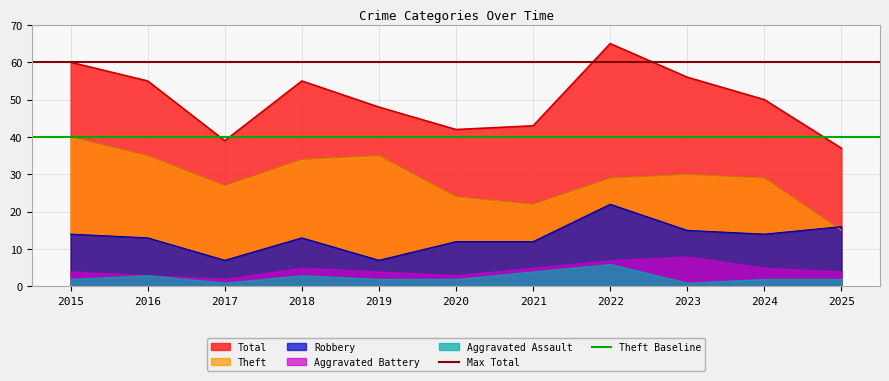

What is the highest value of the Theft series?

40